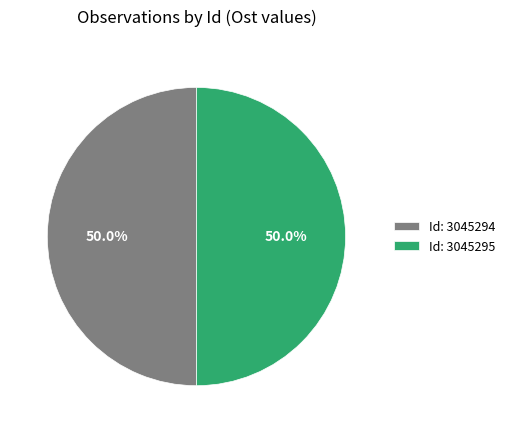

What is the total percentage of Id: 3045294 and Id: 3045295?

100.0%